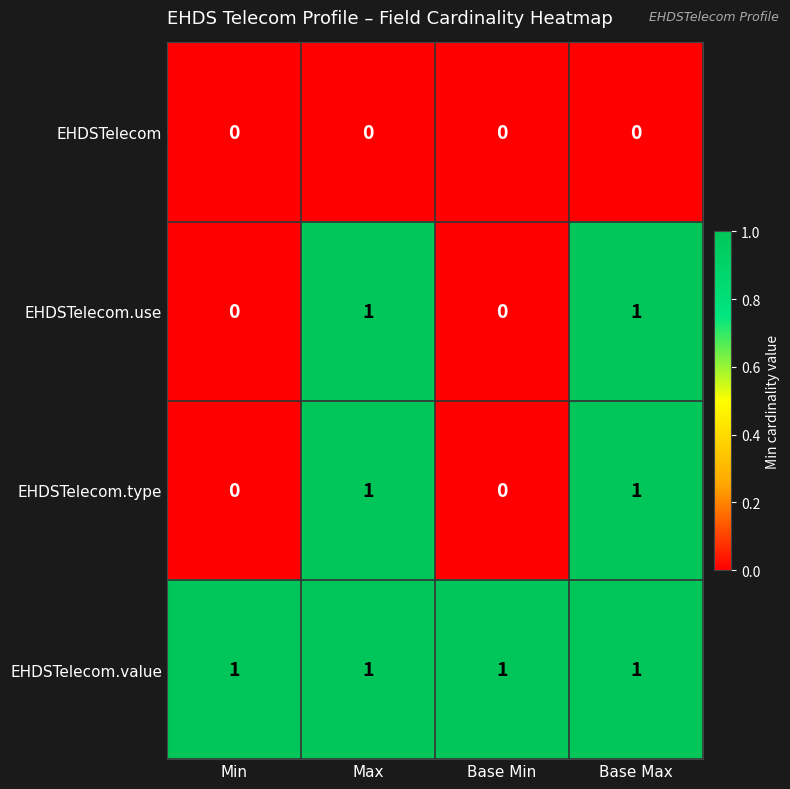

The value of EHDSTelecom.value at Min is 0. True or false?

False